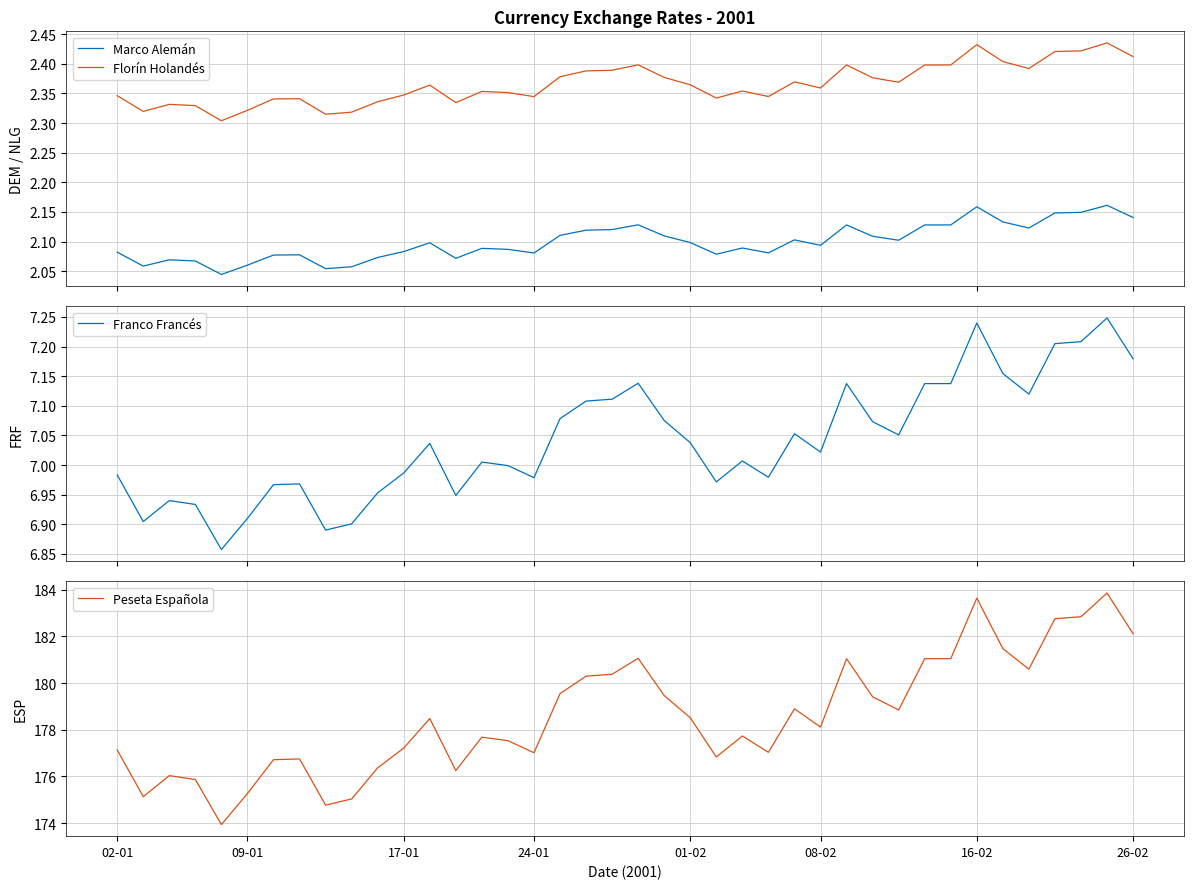

Which series has the largest total across all categories?

Peseta Española